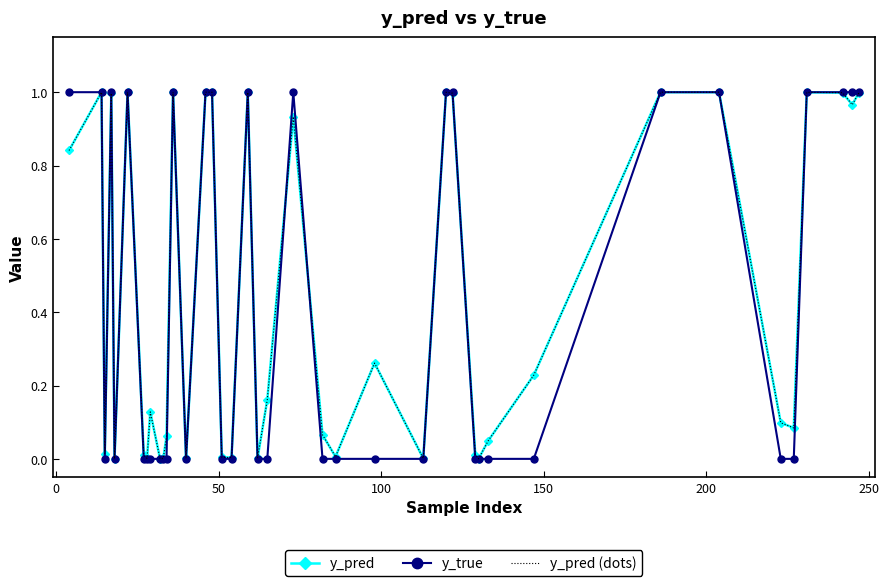

How many positive values does the y_true series have?

17